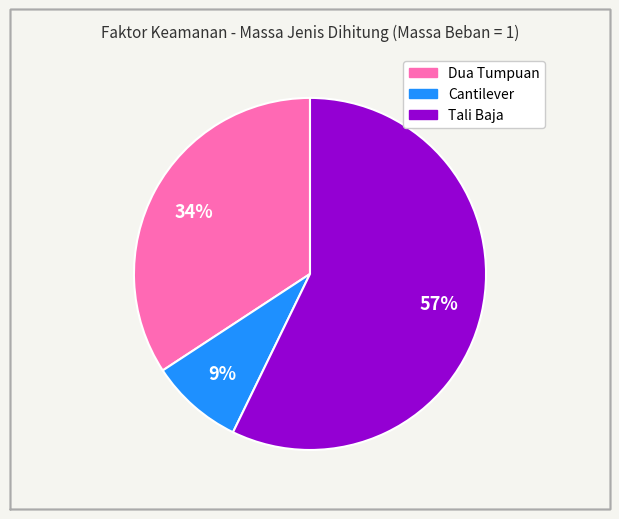

Count the number of slices in the pie.

3